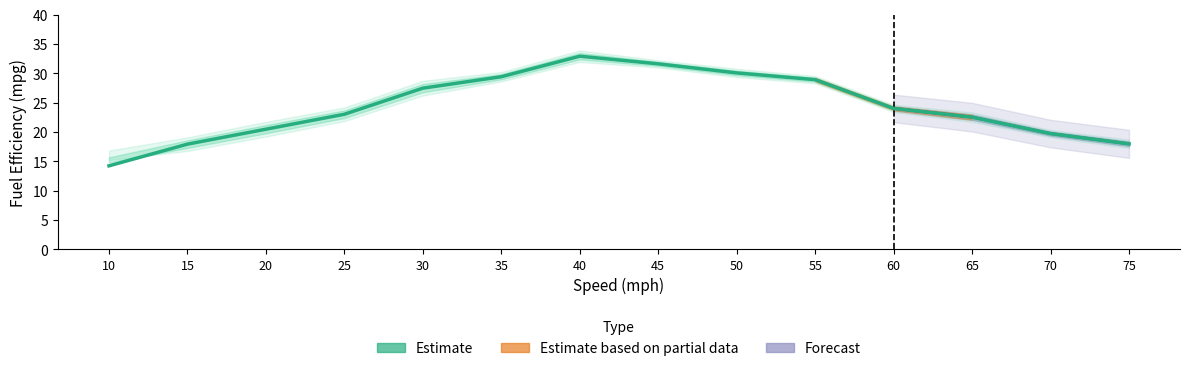

What is the ratio of the value at 65 to the value at 15?

1.3